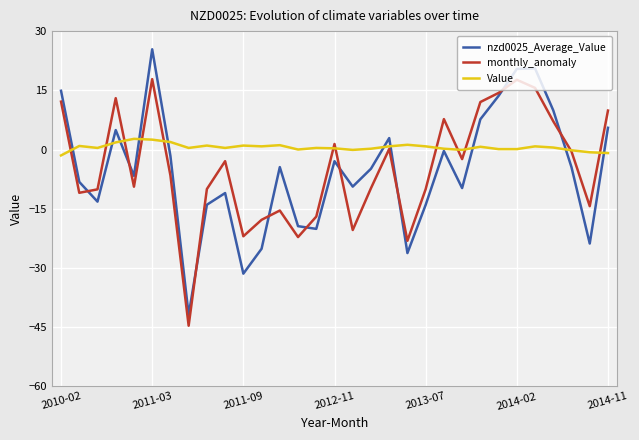

How many interior local peaks does the monthly_anomaly series have?

8